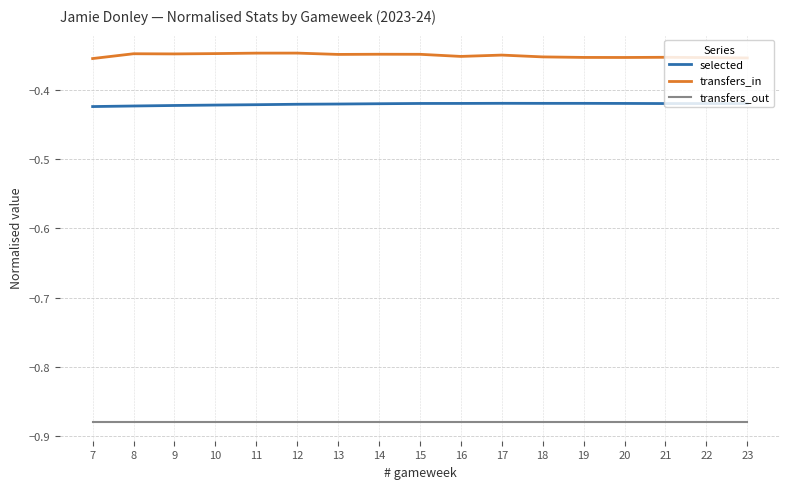

What is the spread (max minus min) of values at 20?

0.5